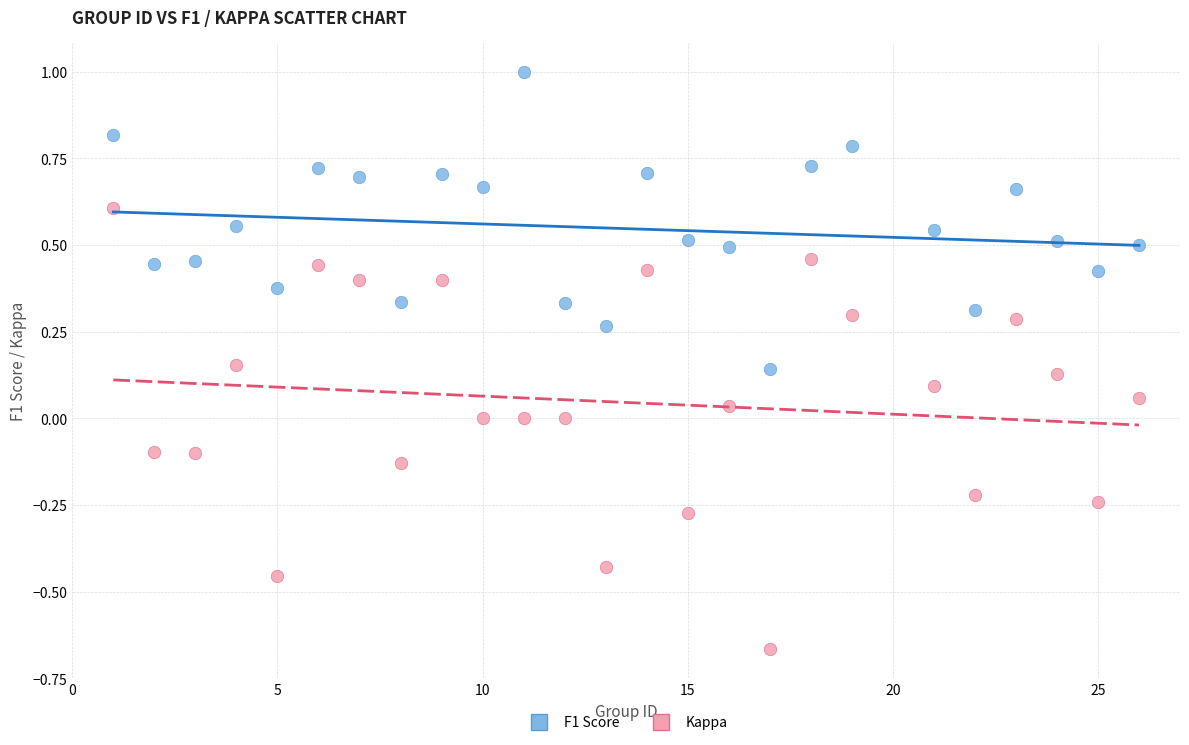

Which series has the widest spread of Y values?

Kappa